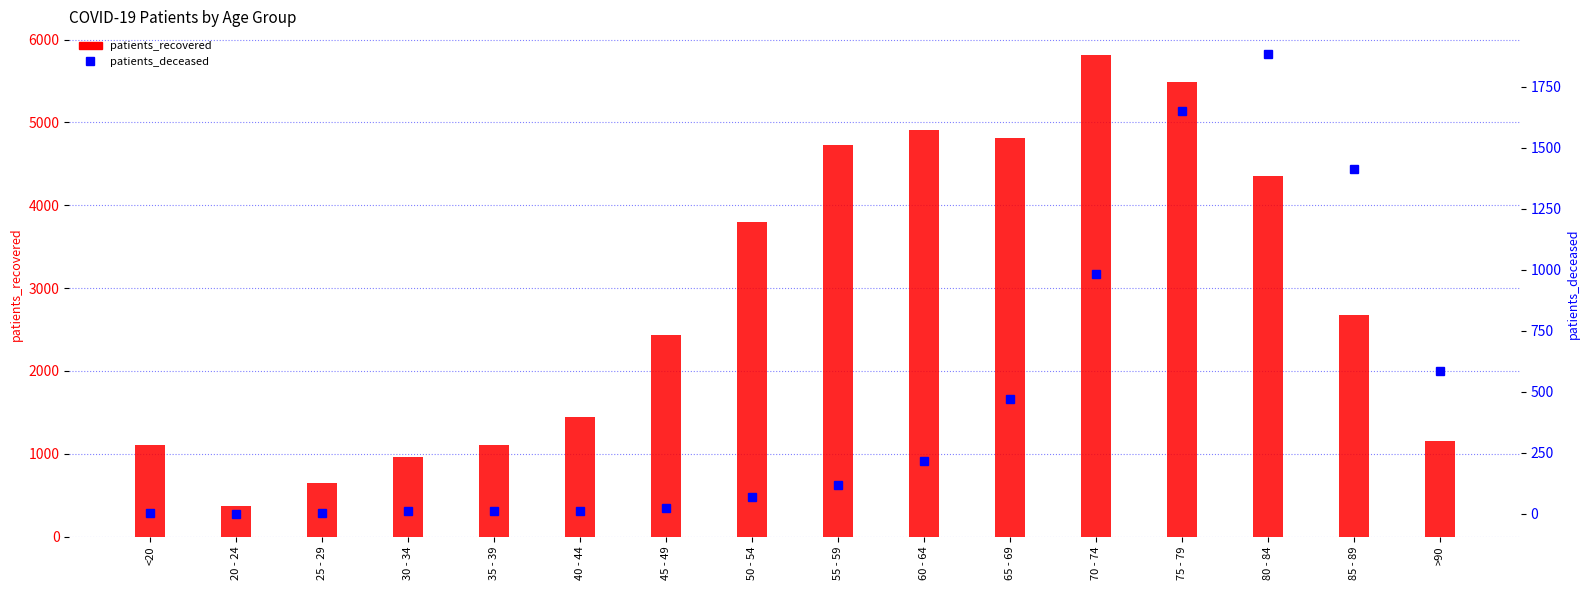

At how many categories does at least one series exceed 5160?

2